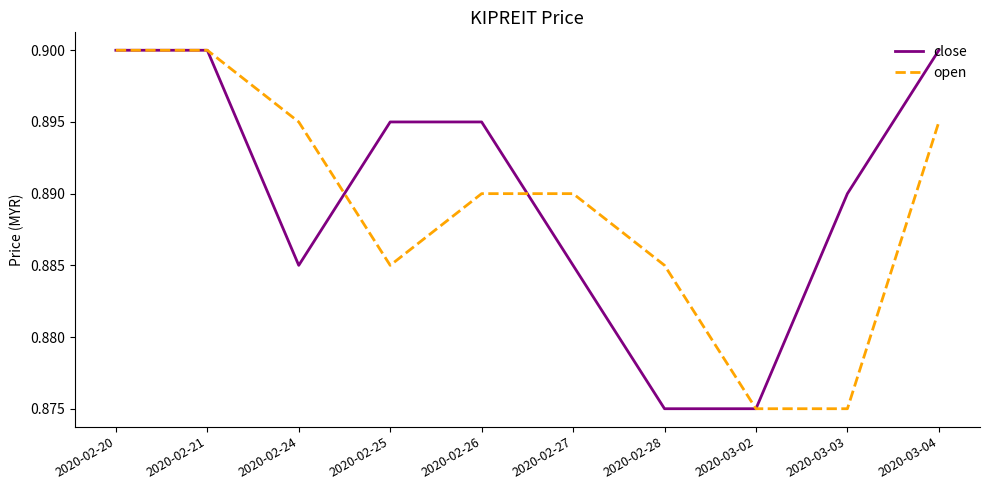

Is the value of close at 2020-02-28 greater than the value of open at 2020-03-04?

No